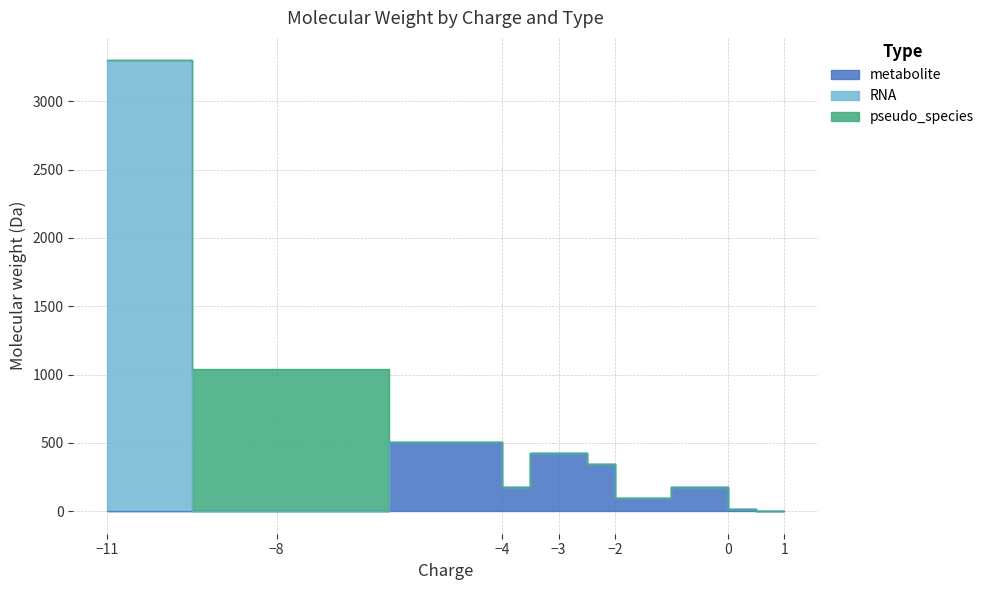

What is the average value of the RNA series?

329.9